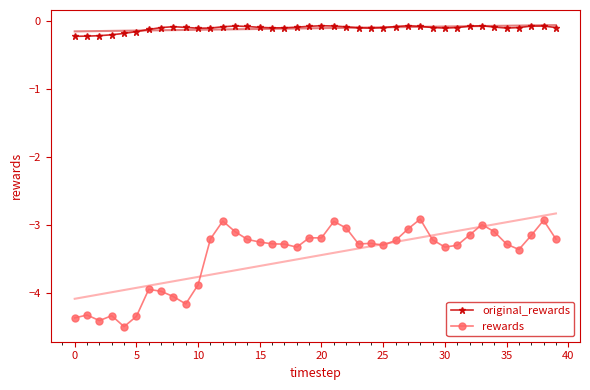

True or false: original_rewards and rewards cross at least once.

False